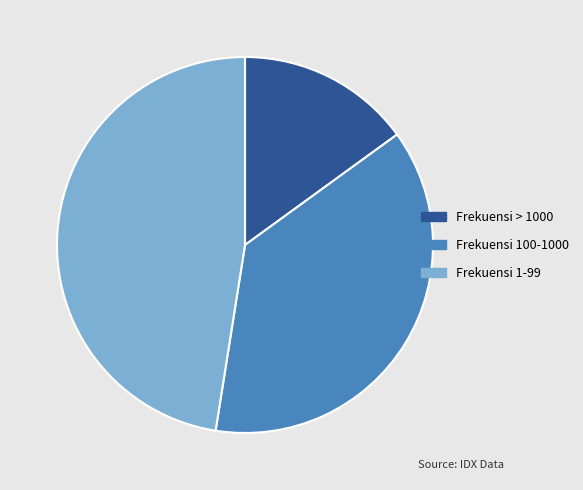

Which has a higher value, Frekuensi 1-99 or Frekuensi 100-1000?

Frekuensi 1-99